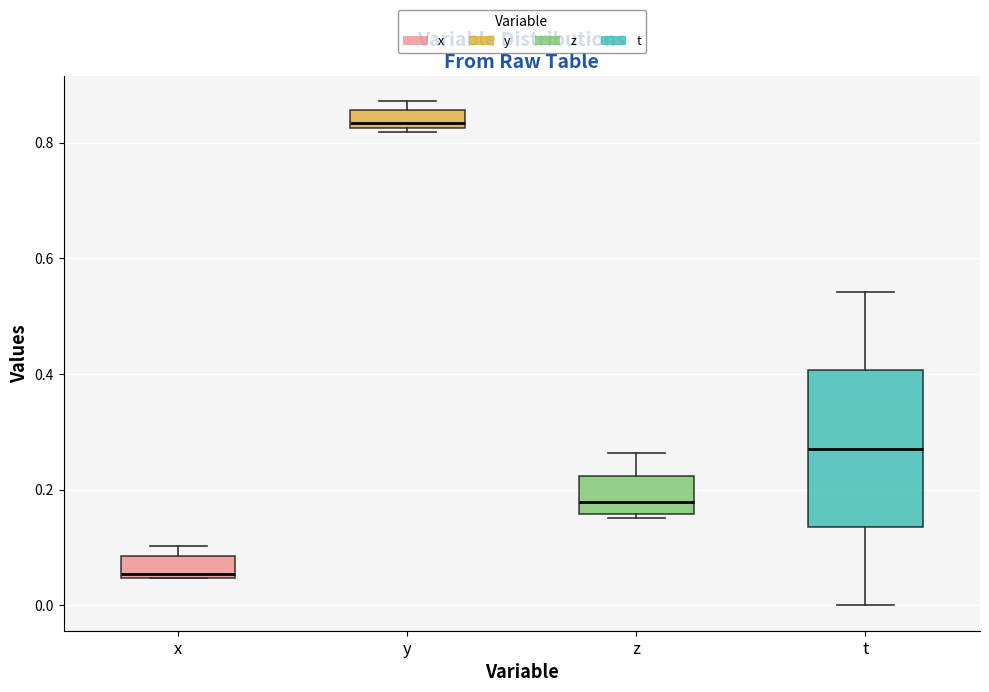

Comparing the boxes themselves (not the whiskers), which one is the tallest?

t